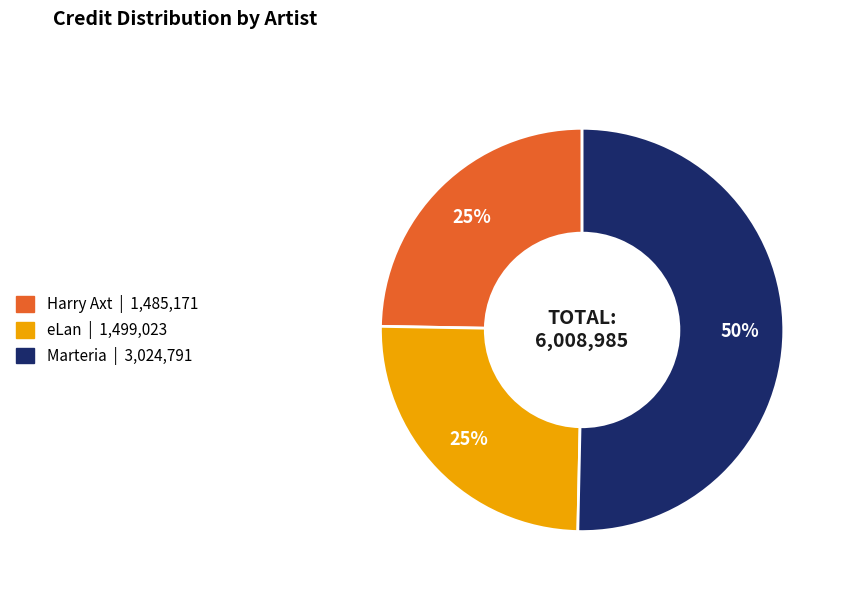

How many slices are in this pie chart?

3